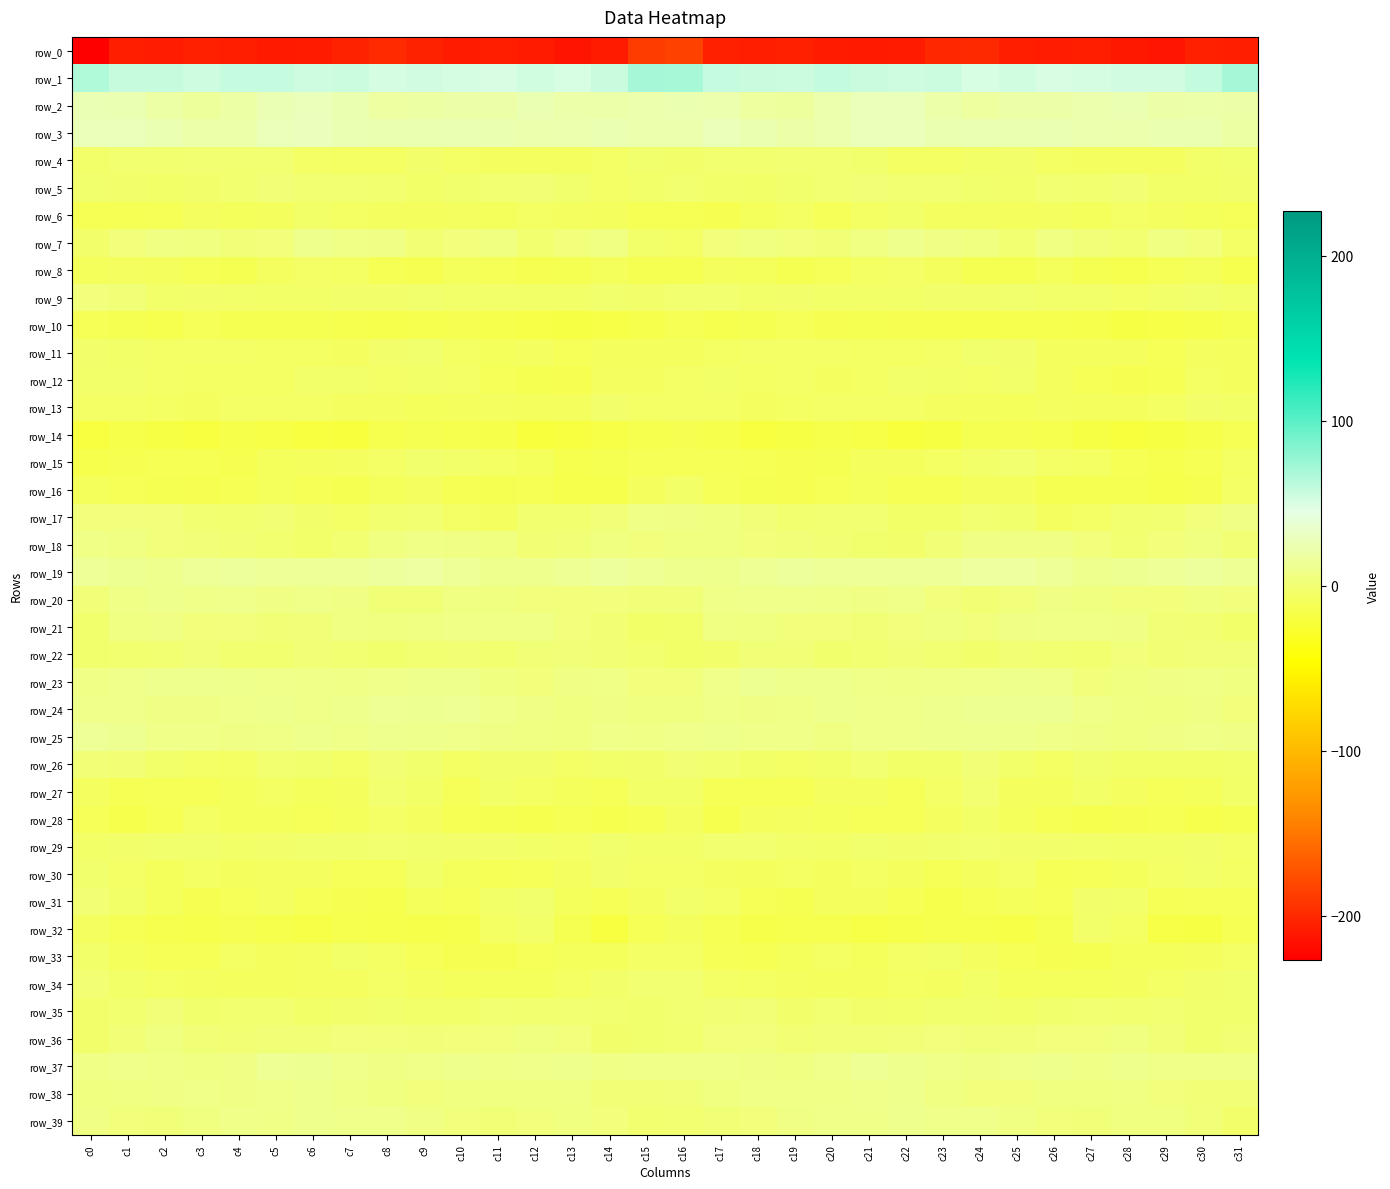

Is the value of row_9 at c9 greater than the value of row_33 at c9?

Yes